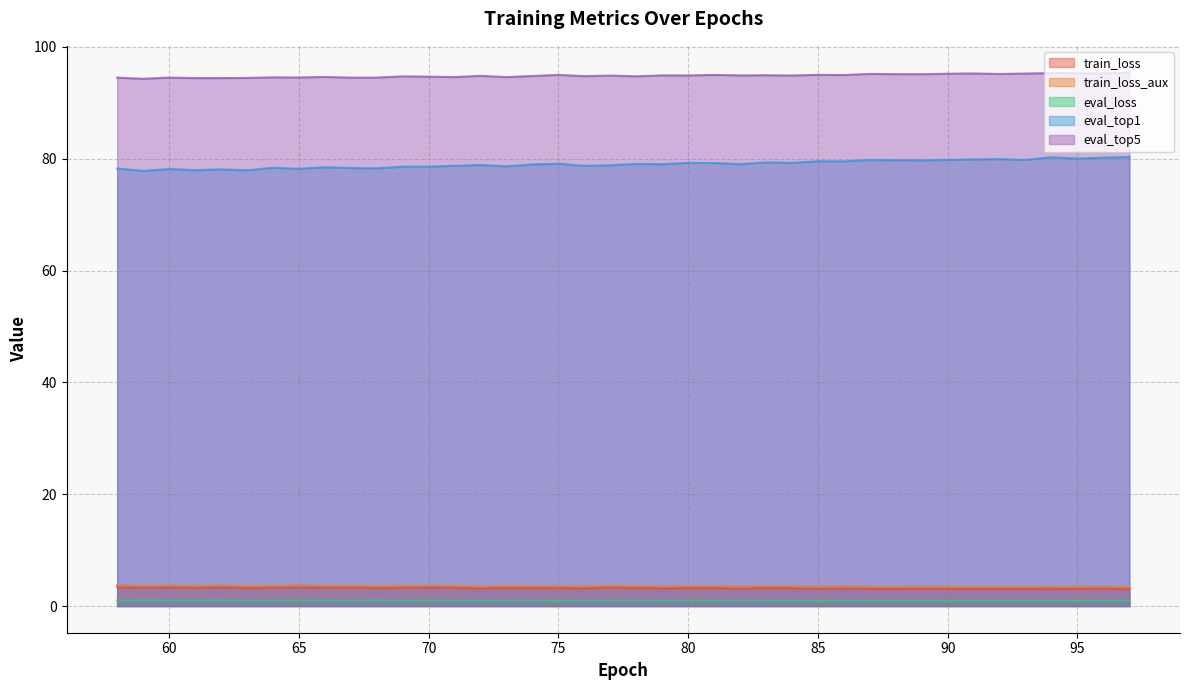

Which category has the highest value in the eval_top1 series?

97